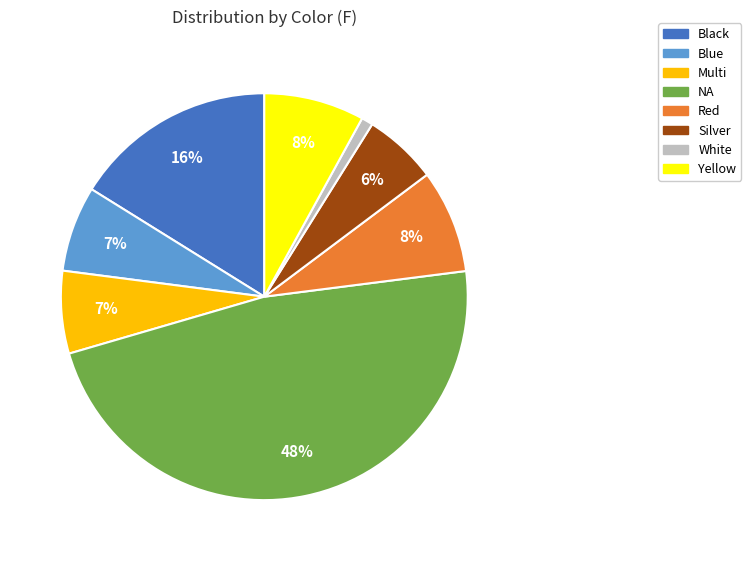

Does any single category account for the majority?

No